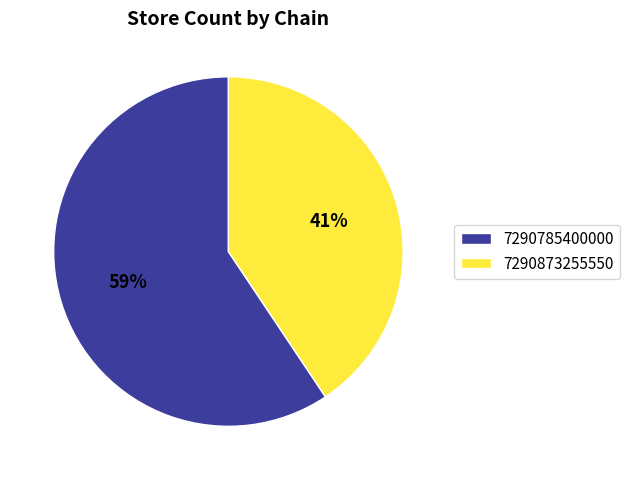

What percentage is the 7290873255550 slice, to the nearest percent?

41%